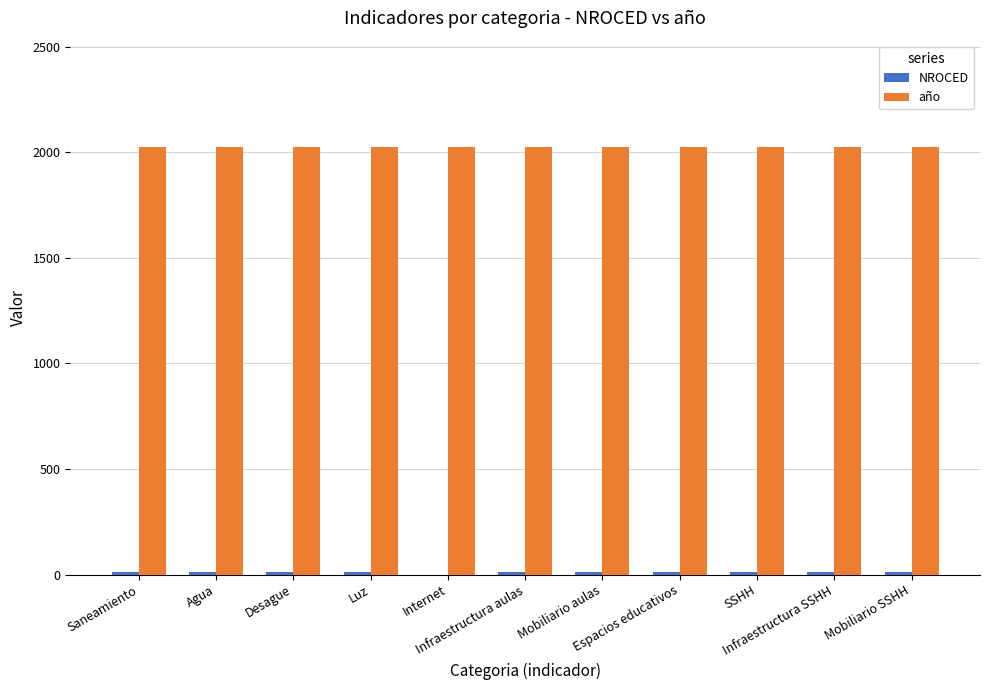

Which series has the largest total across all categories?

año